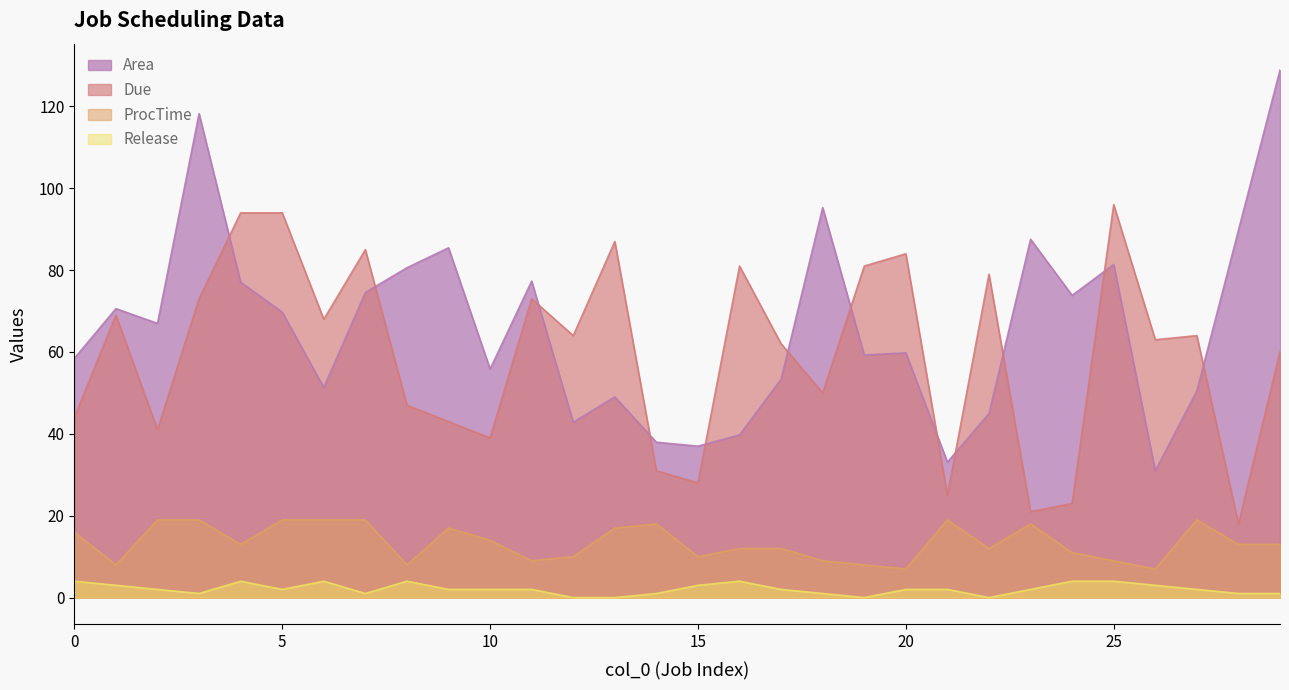

What is the difference between the second highest and minimum values in the ProcTime series?

12.0